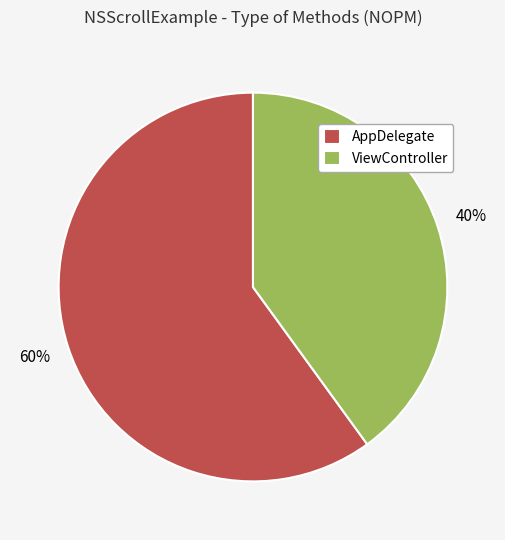

How many slices are in this pie chart?

2